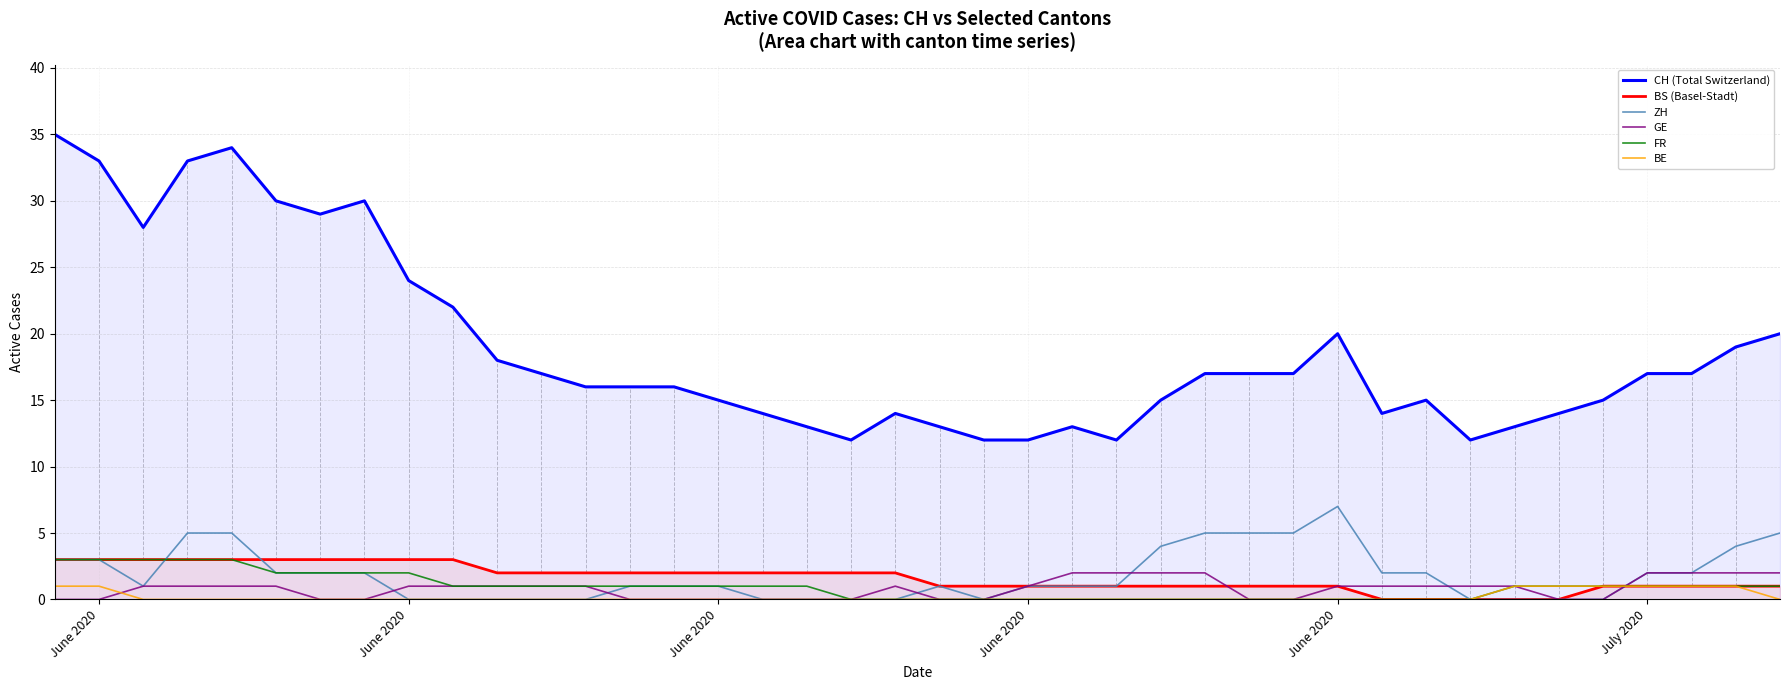

What is the average value of the FR series?

1